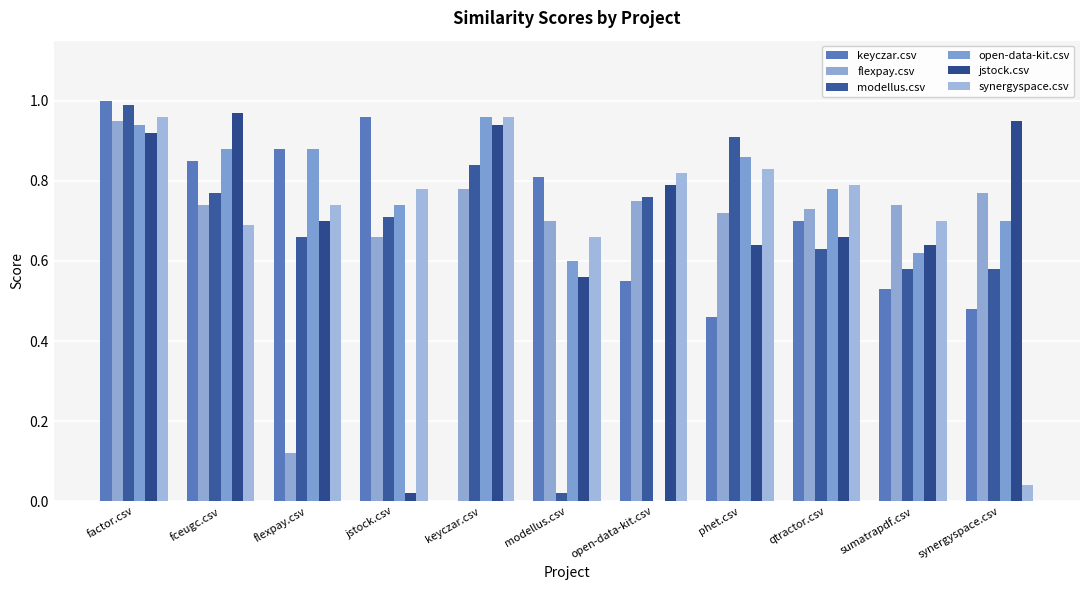

What is the maximum value for jstock.csv?

1.0